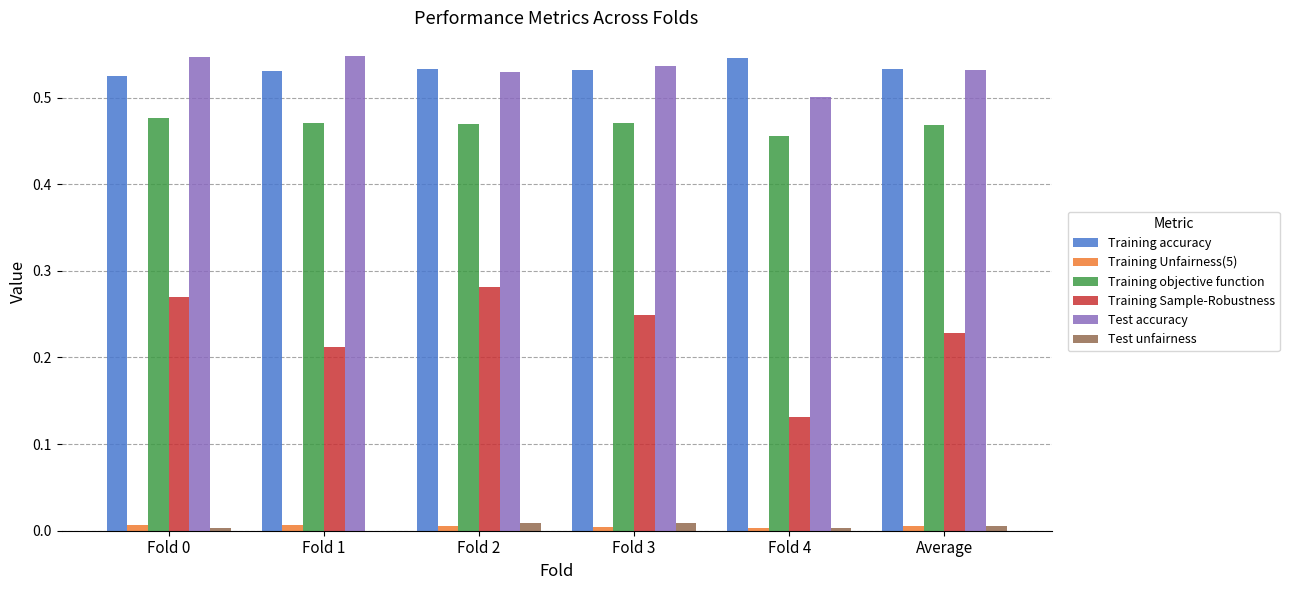

Between Fold 3 and Fold 4, which series saw the biggest shift?

Training Sample-Robustness